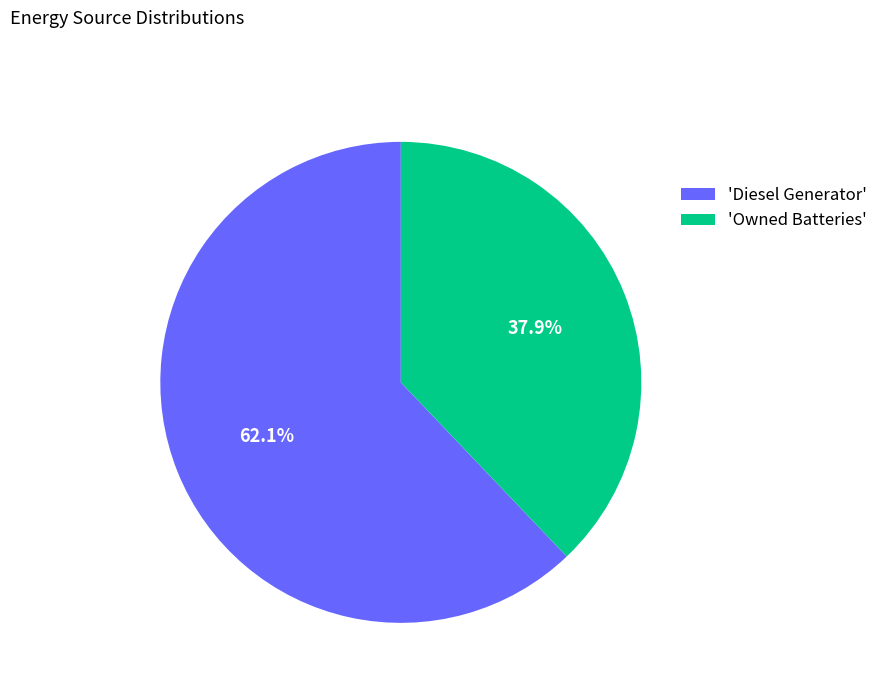

How much of the chart is everything except 'Diesel Generator'?

37.9%